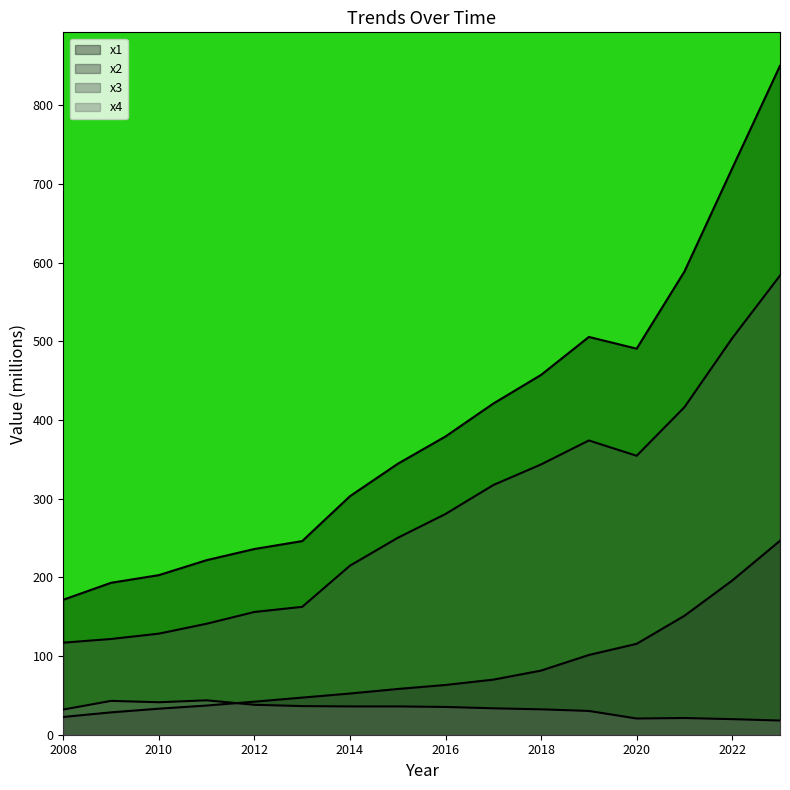

Reading left to right, what are all the values shown in this chart?

x1: 2008=171.6	2009=193.1	2010=202.9	2011=221.9	2012=236.1	2013=246.1	2014=303.2	2015=344.4	2016=379.1	2017=421.0	2018=457.4	2019=505.6	2020=490.7	2021=588.8	2022=720.0	2023=850.3
x2: 2008=22.6	2009=28.4	2010=33.1	2011=37.1	2012=42.0	2013=47.2	2014=52.4	2015=58.1	2016=63.3	2017=70.0	2018=81.5	2019=101.4	2020=115.5	2021=151.2	2022=196.0	2023=246.5
x3: 2008=117.0	2009=121.7	2010=128.5	2011=141.1	2012=156.0	2013=162.5	2014=214.9	2015=250.3	2016=280.6	2017=317.4	2018=343.6	2019=374.0	2020=354.6	2021=416.3	2022=504.0	2023=583.6
x4: 2008=32.0	2009=43.0	2010=41.3	2011=43.7	2012=38.0	2013=36.4	2014=36.0	2015=36.0	2016=35.3	2017=33.6	2018=32.3	2019=30.2	2020=20.6	2021=21.2	2022=19.8	2023=18.0